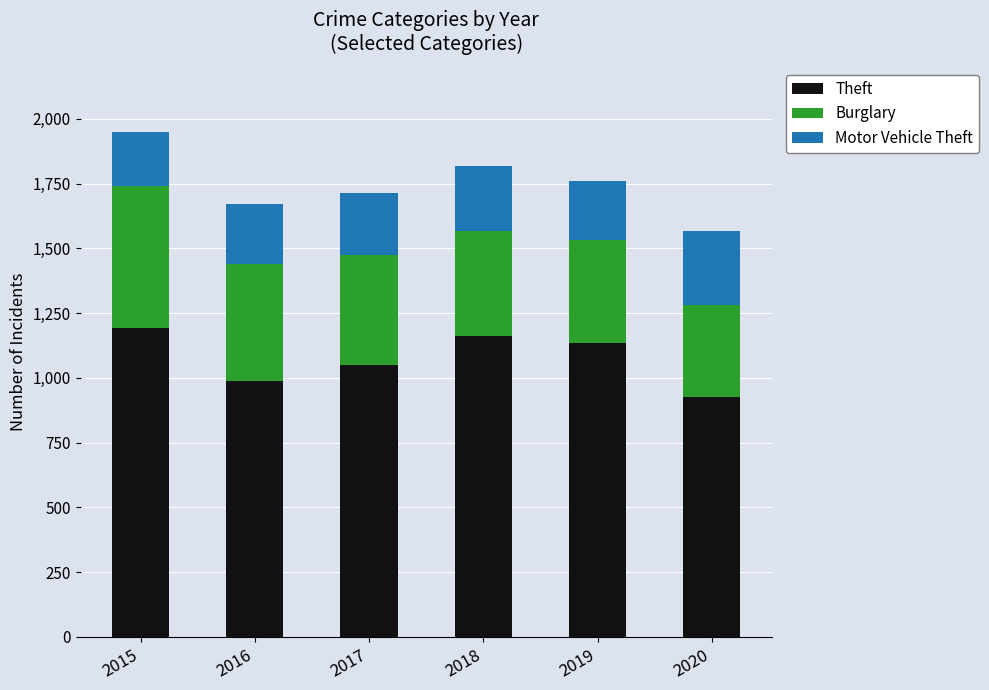

How many categories are shown in the chart?

6